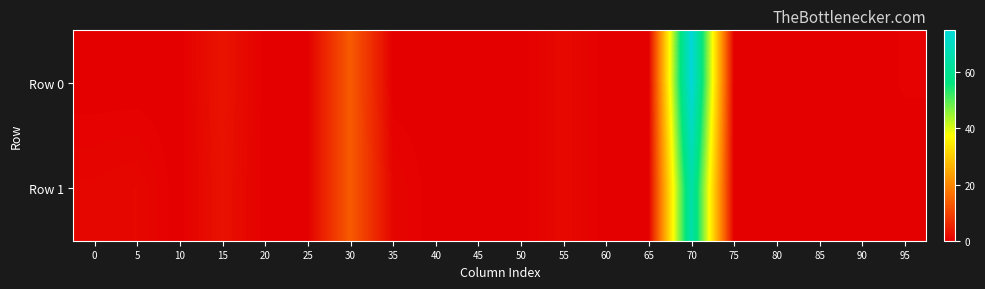

Between 40 and 60, which is larger?

40